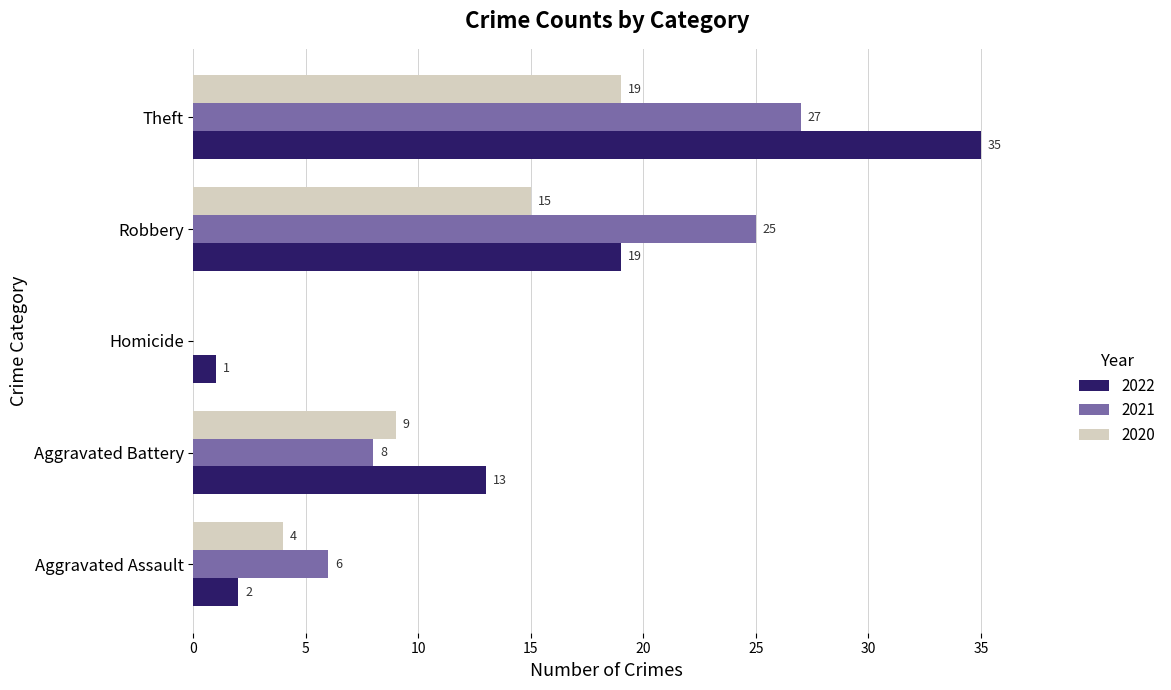

At which label is 2022 closest to 18?

Robbery